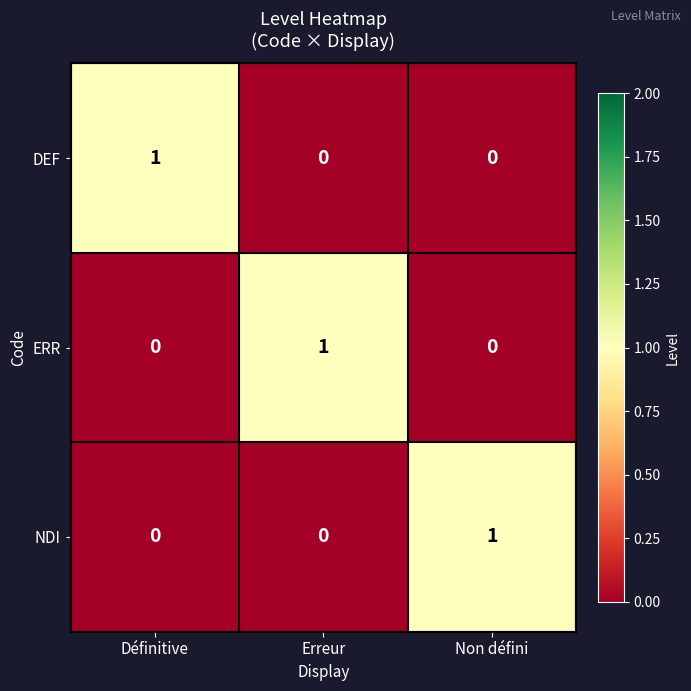

At how many categories does at least one series exceed 0?

3